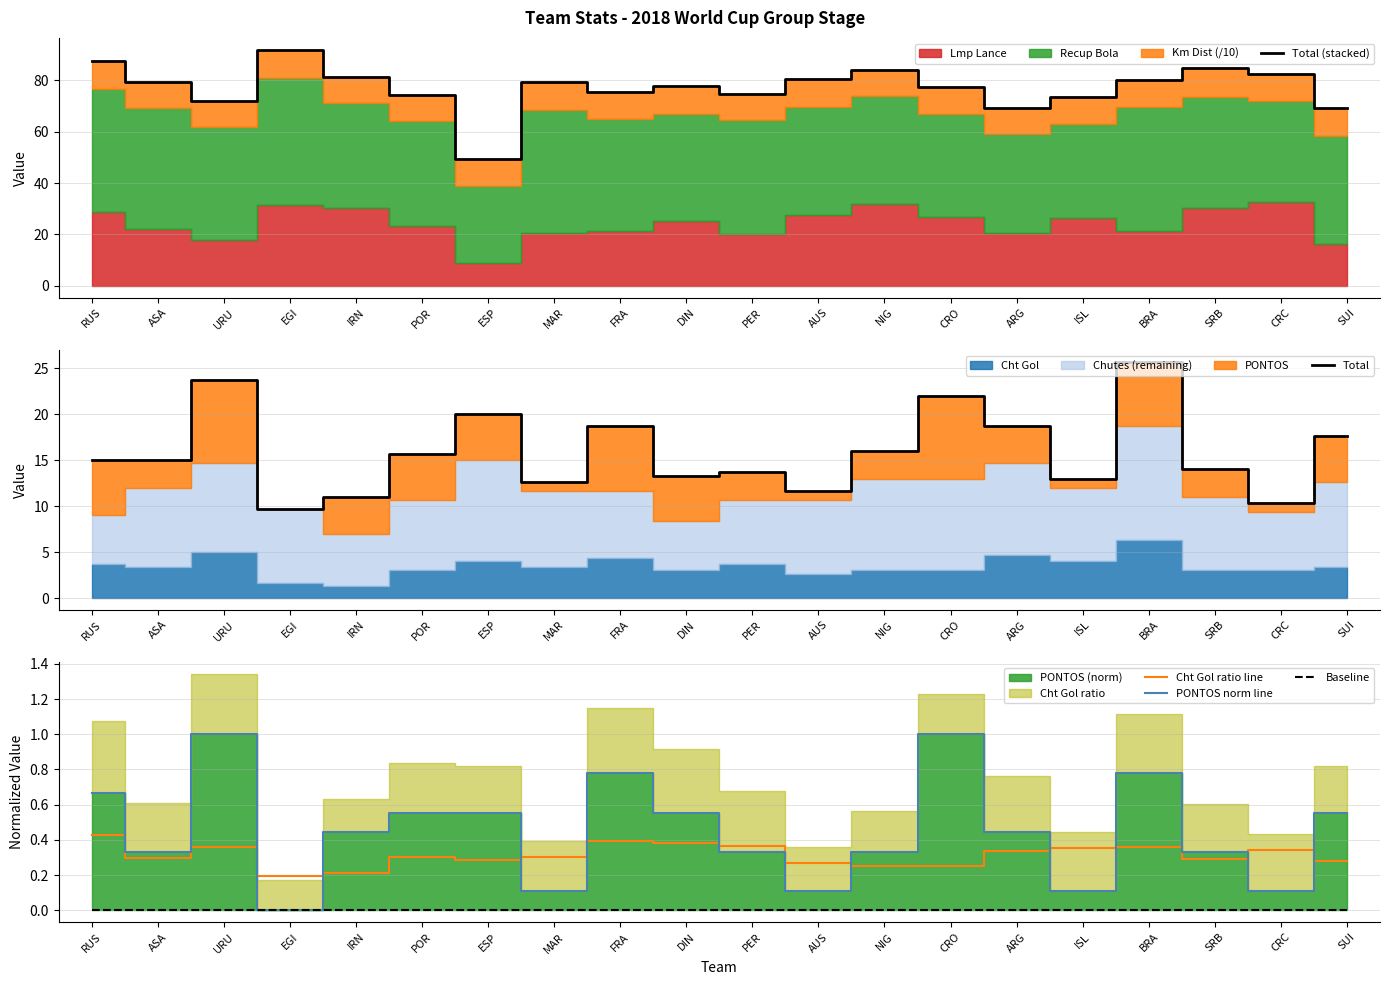

How many lines are shown in the chart?

5